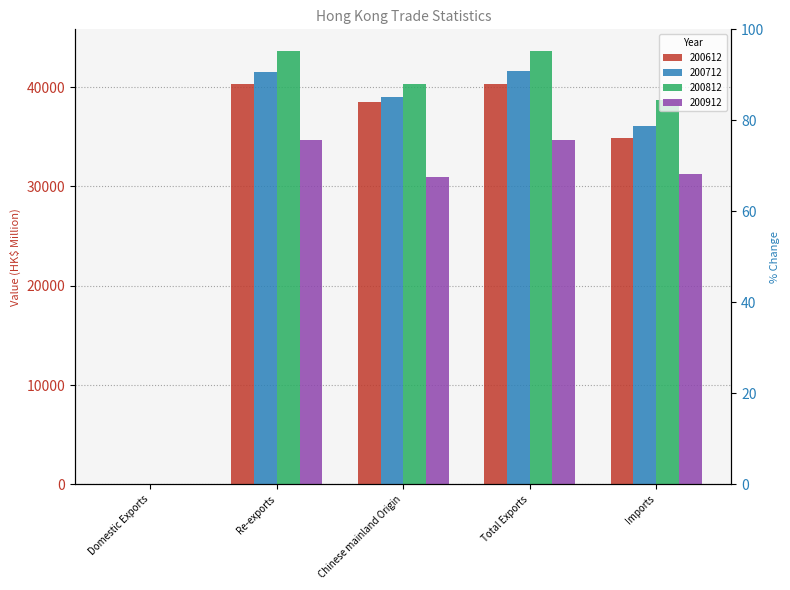

Count the number of categories in the chart.

5